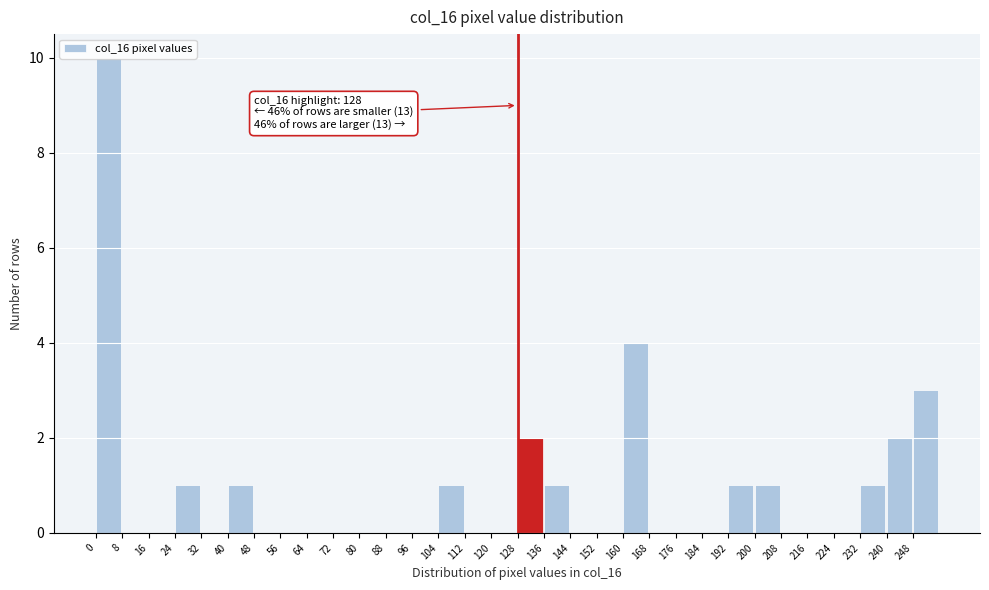

Over which range of the x-axis is the bar tallest?

0 to 8